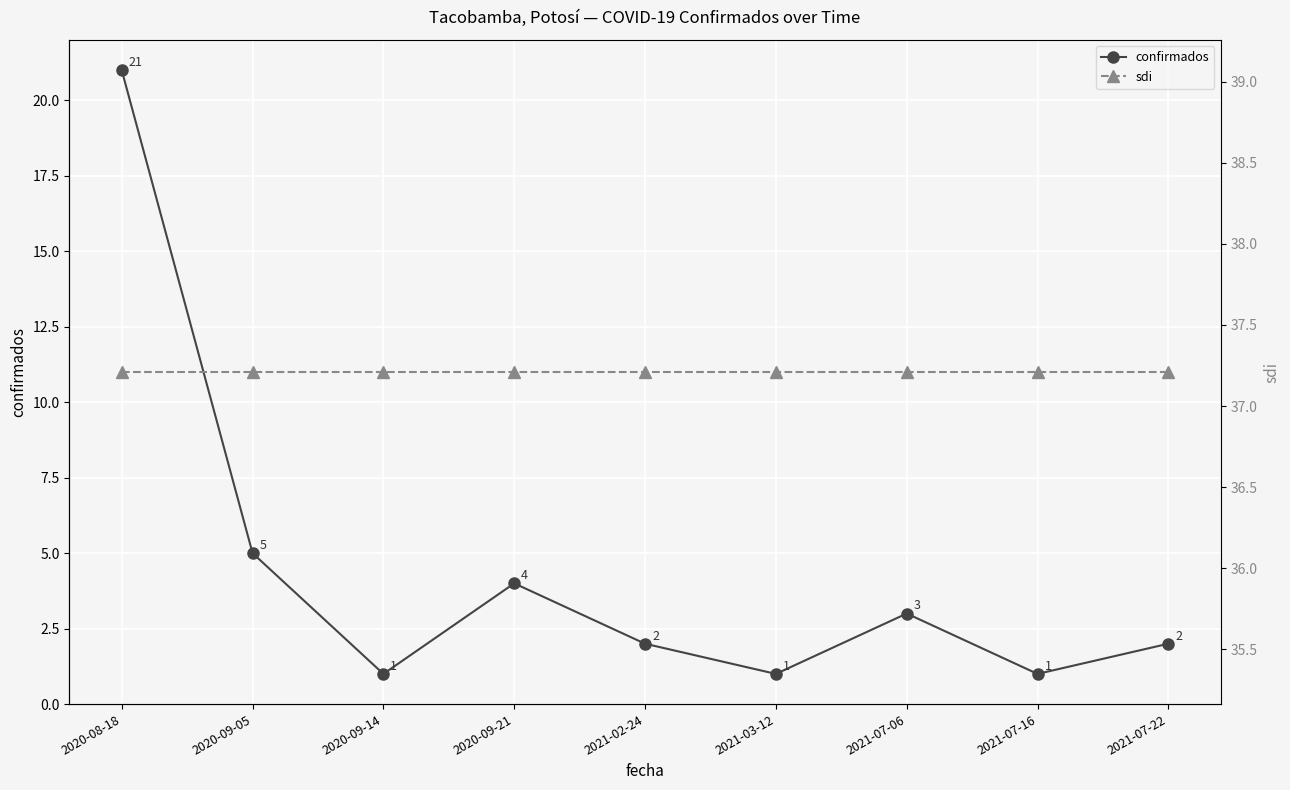

List the labels in order of sdi value, smallest first.

2020-08-18, 2020-09-05, 2020-09-14, 2020-09-21, 2021-02-24, 2021-03-12, 2021-07-06, 2021-07-16, 2021-07-22